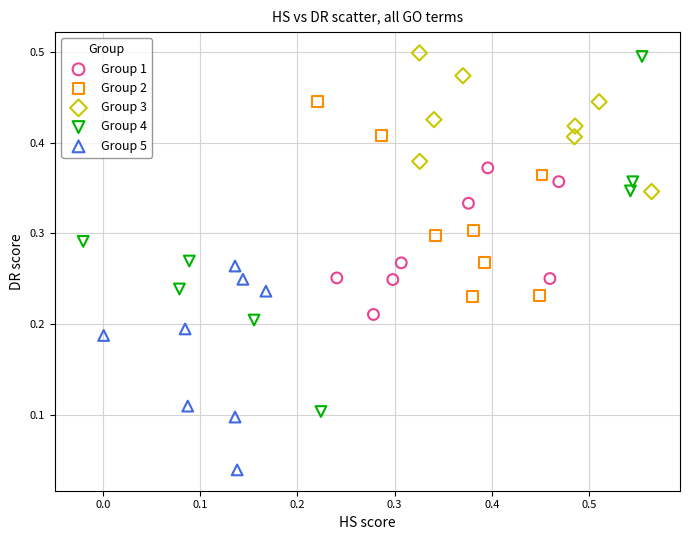

Which series has the largest Y range (max minus min)?

Group 4